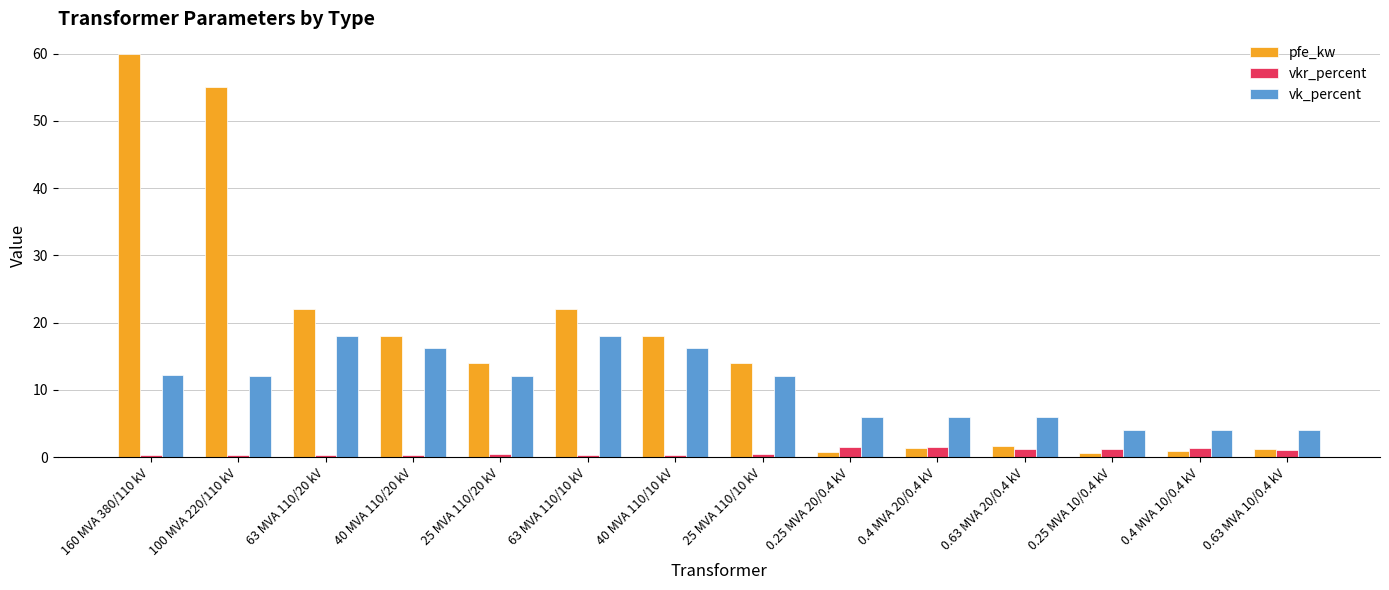

List the series in order of their overall mean, highest first.

pfe_kw, vk_percent, vkr_percent